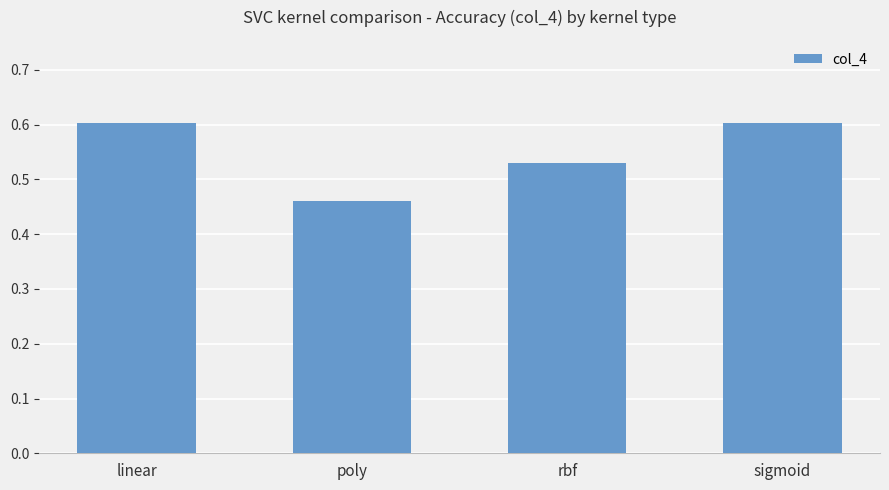

At which category does the chart reach its minimum across all series?

poly